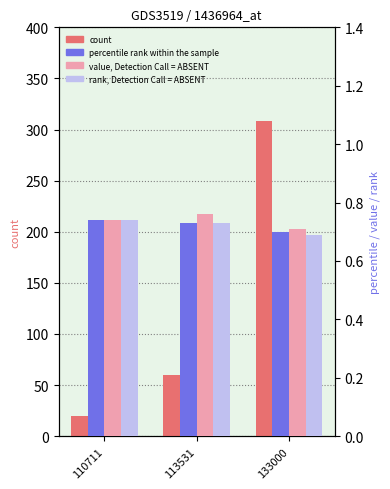

Rank the series by their maximum value, from lowest to highest.

percentile rank within the sample, rank, Detection Call = ABSENT, value, Detection Call = ABSENT, count